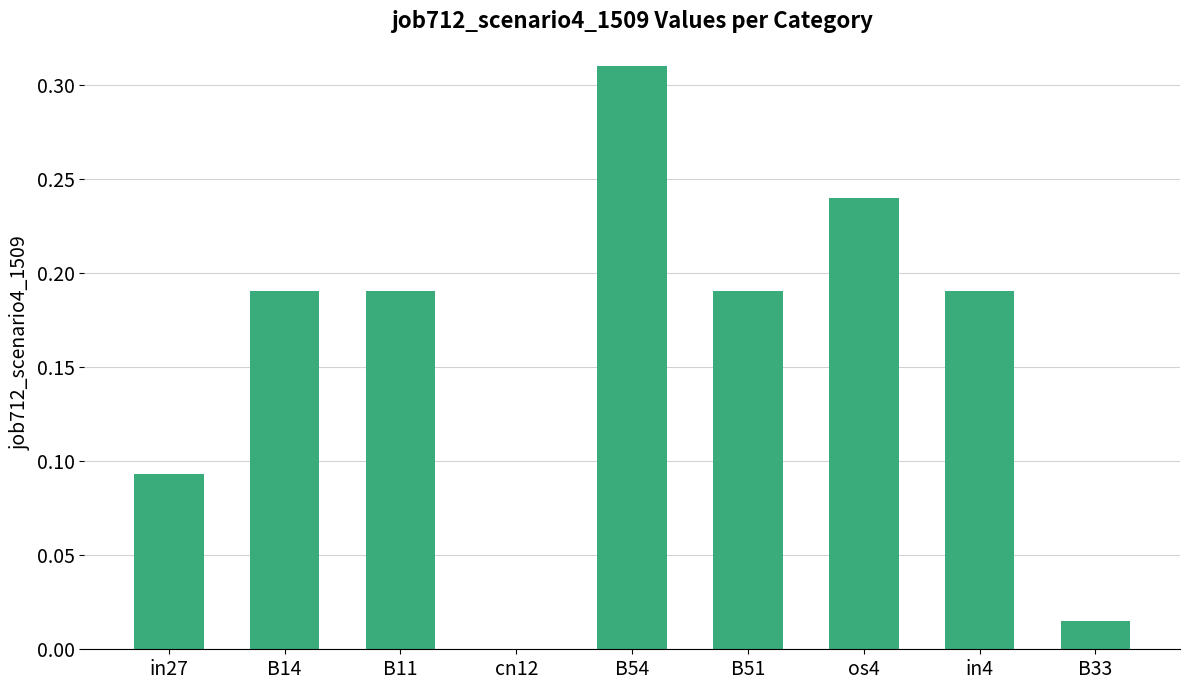

Which category has the highest value across all series?

B54